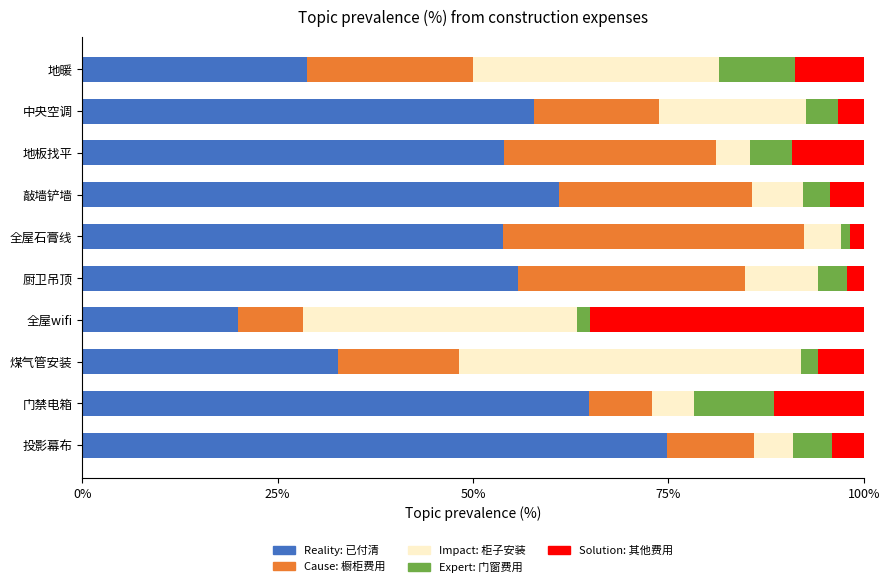

Count the number of categories in the chart.

10